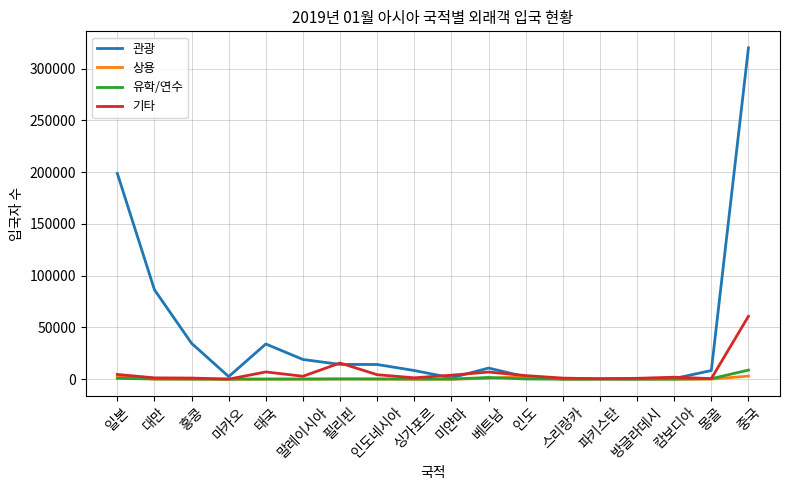

What is the sum of all 상용 values?

9837